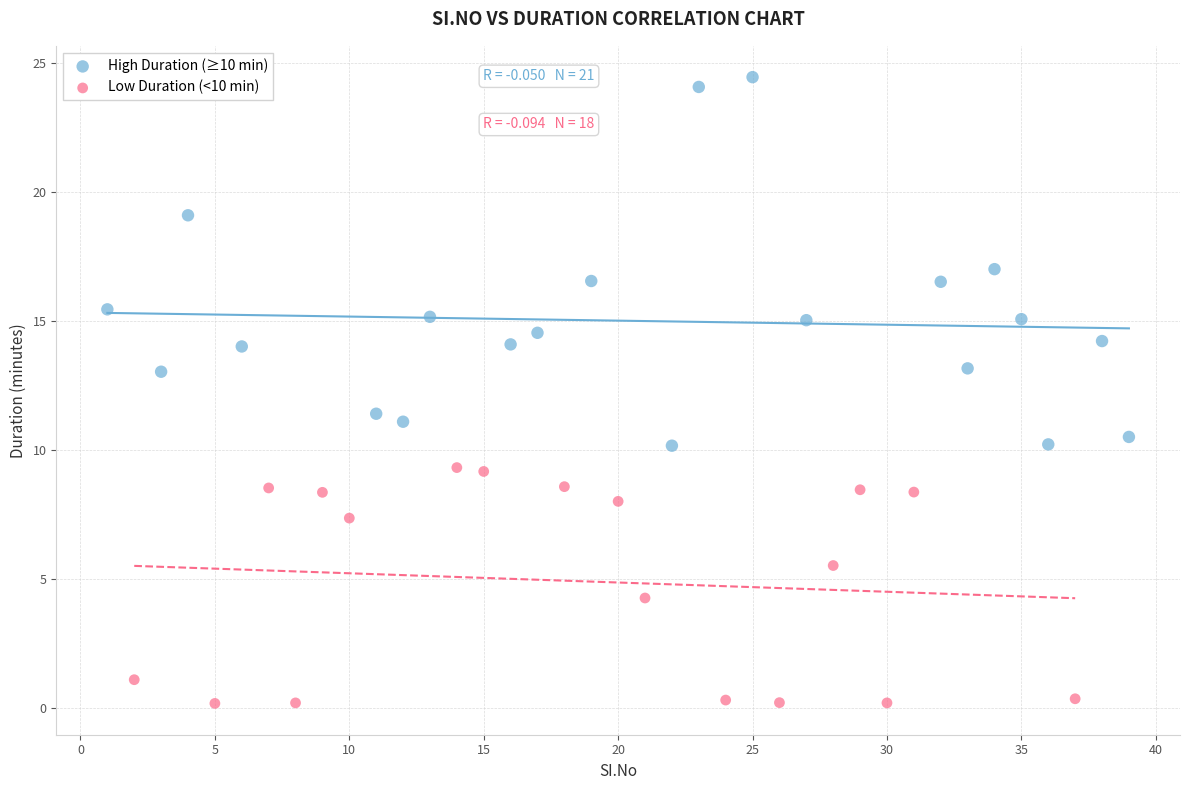

What are all the series names shown in the legend?

High Duration (≥10 min), Low Duration (<10 min)